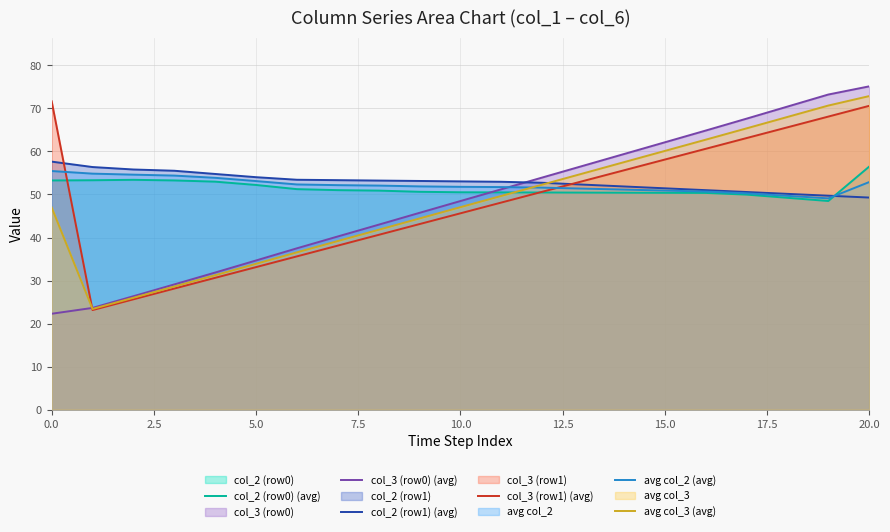

Which has a higher value, 10 or 12?

10